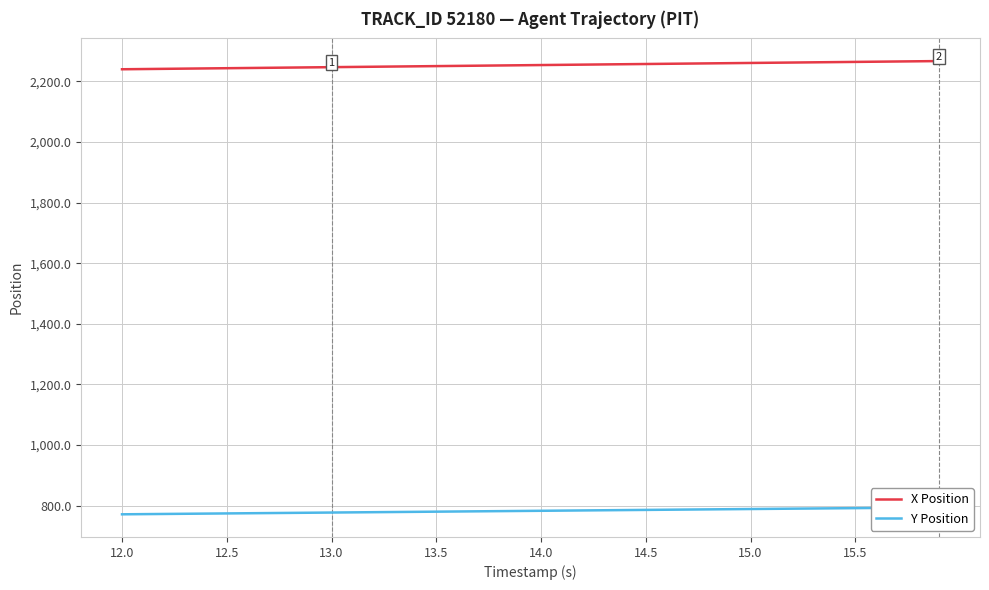

The value of X Position at 13.0 is 2246.8. True or false?

True